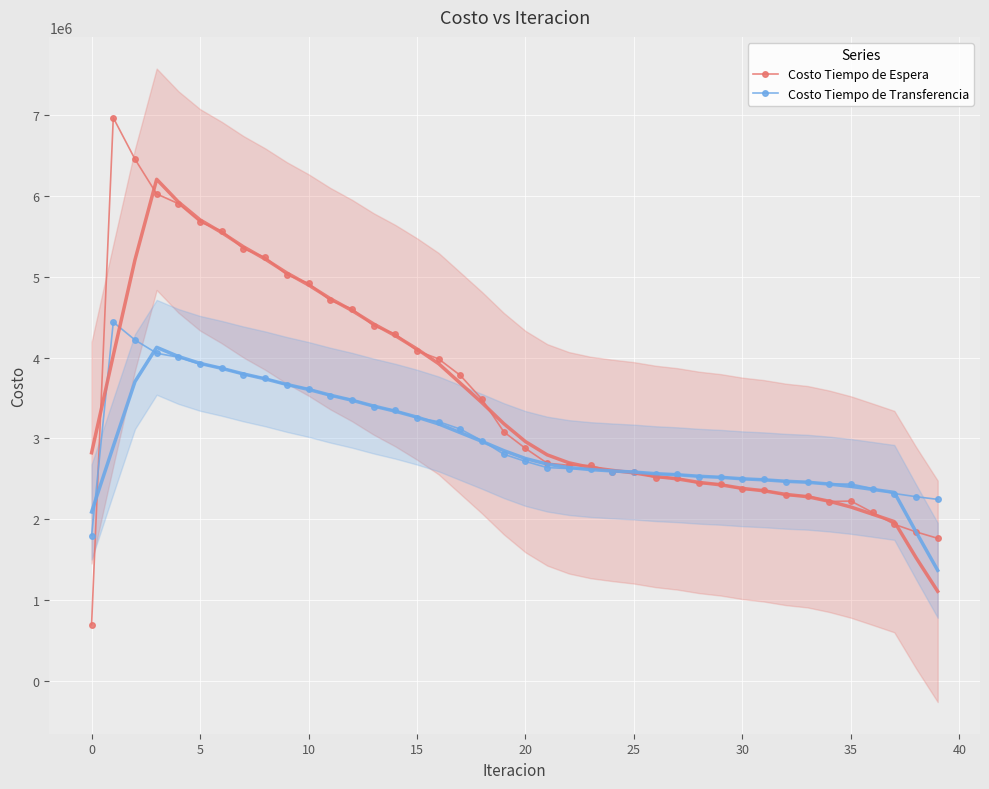

What are all the series names shown in the legend?

Costo Tiempo de Espera, Costo Tiempo de Transferencia